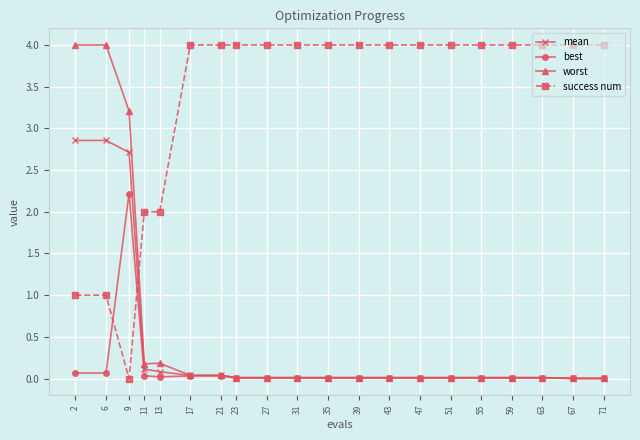

After their last crossing, which series has the higher values: best or success num?

success num